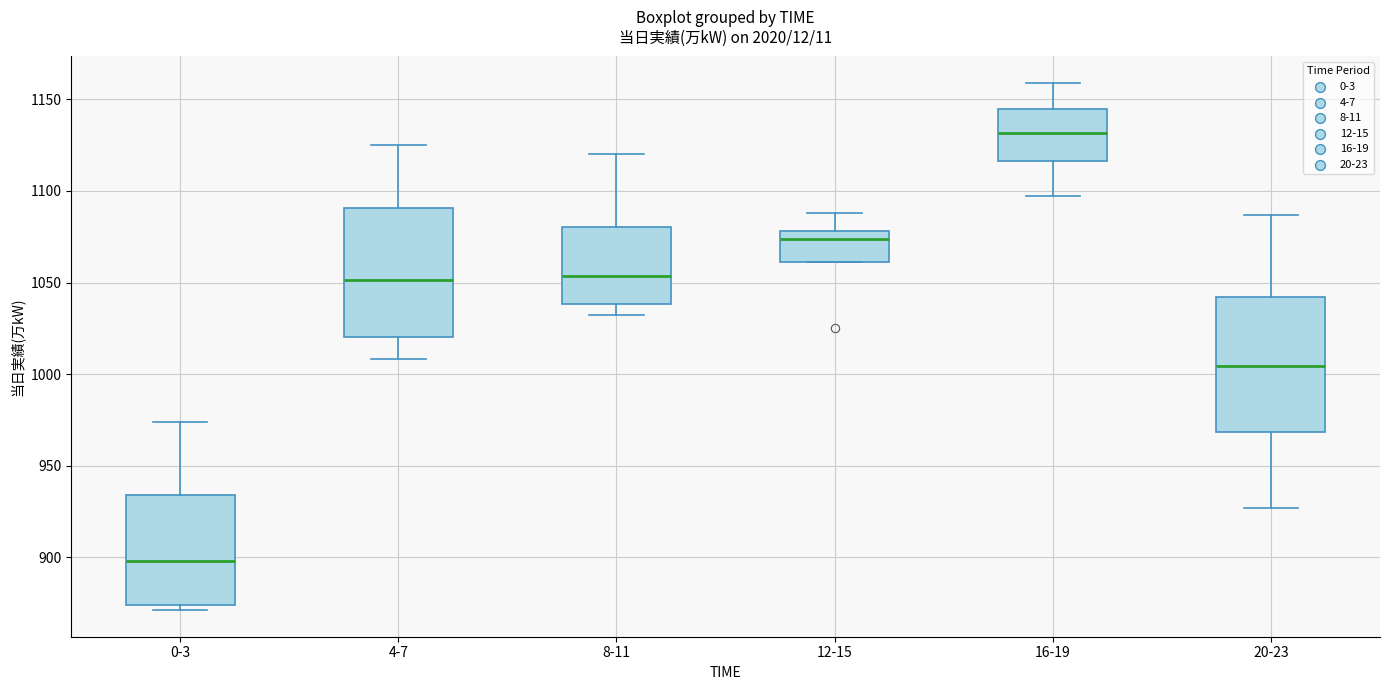

Reading left to right, read every box against the y-axis: the position of its median line, the range the box covers, and the ends of its whiskers. The values are not printed on the chart, so give them approximately, as read against the axis.

0-3: median 900, box 875 to 935, whiskers 870 to 975
4-7: median 1050, box 1020 to 1090, whiskers 1010 to 1125
8-11: median 1055, box 1040 to 1080, whiskers 1030 to 1120
12-15: median 1075, box 1060 to 1080, whiskers 1060 to 1090
16-19: median 1130, box 1115 to 1145, whiskers 1095 to 1160
20-23: median 1005, box 970 to 1040, whiskers 925 to 1085